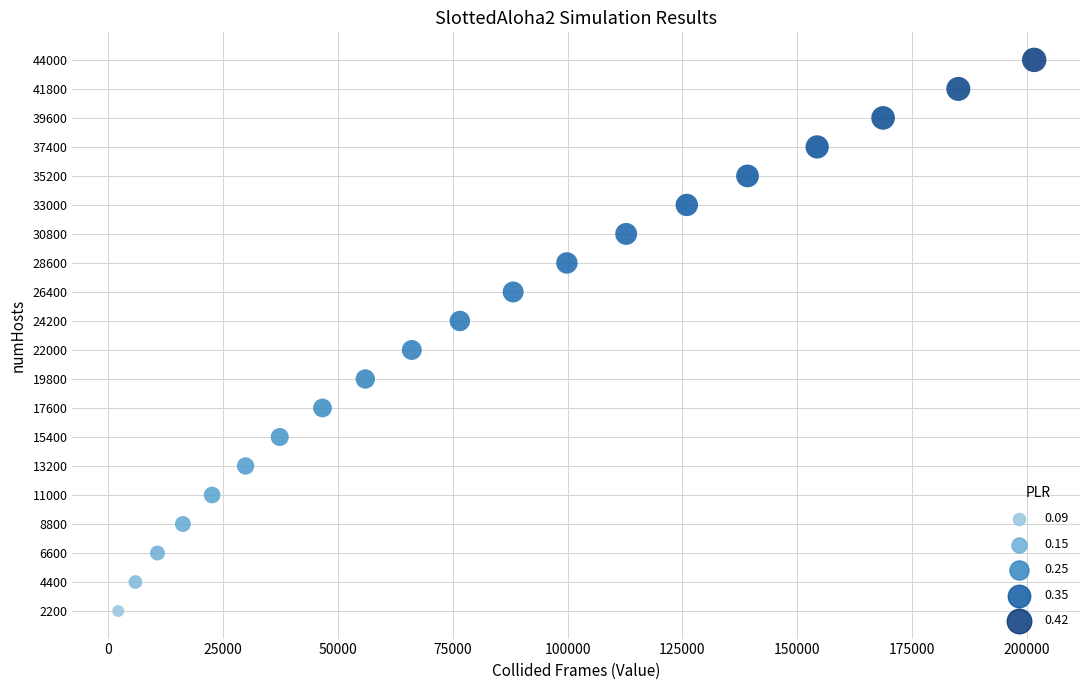

What is the range of Y values (max minus min)?

41800